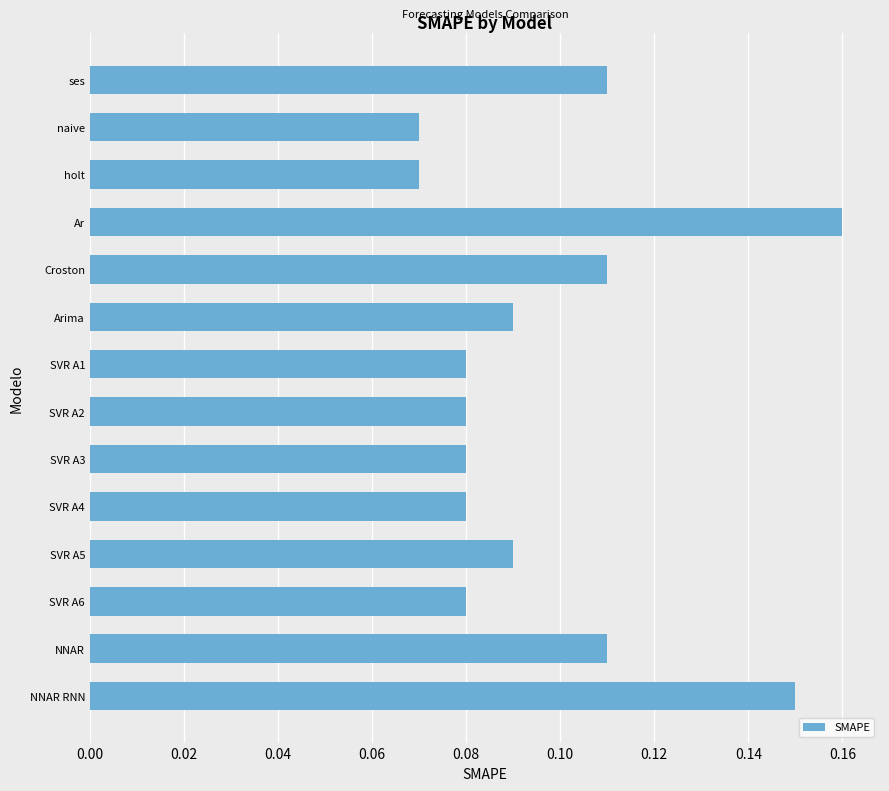

What is the label of the 8th bar from the bottom?

SVR A1